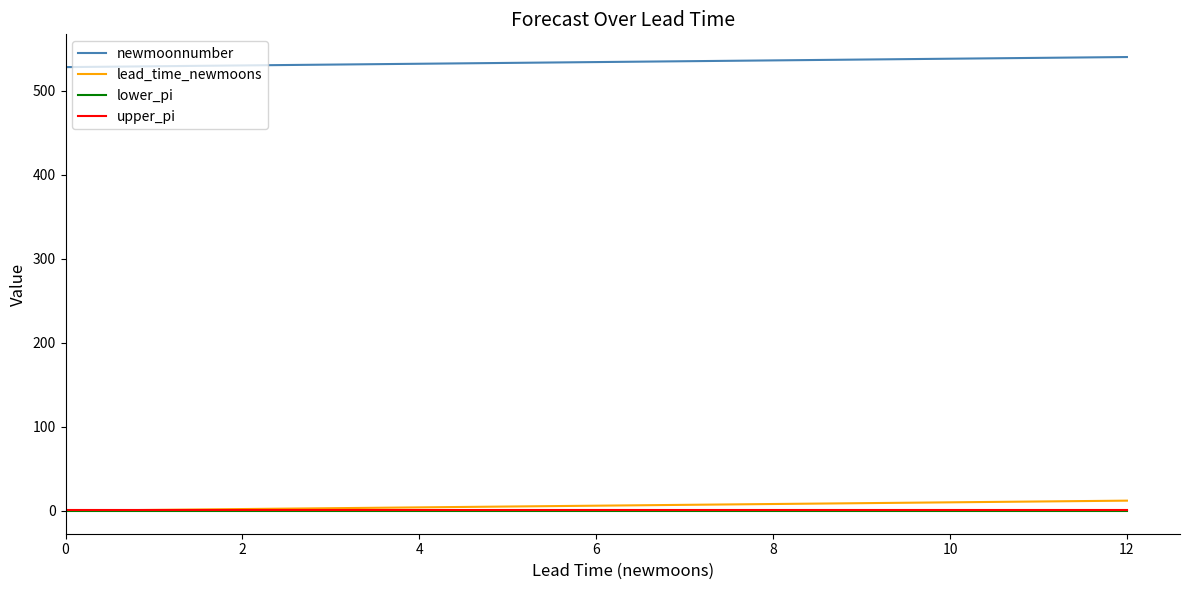

True or false: lead_time_newmoons and newmoonnumber intersect in this chart.

False